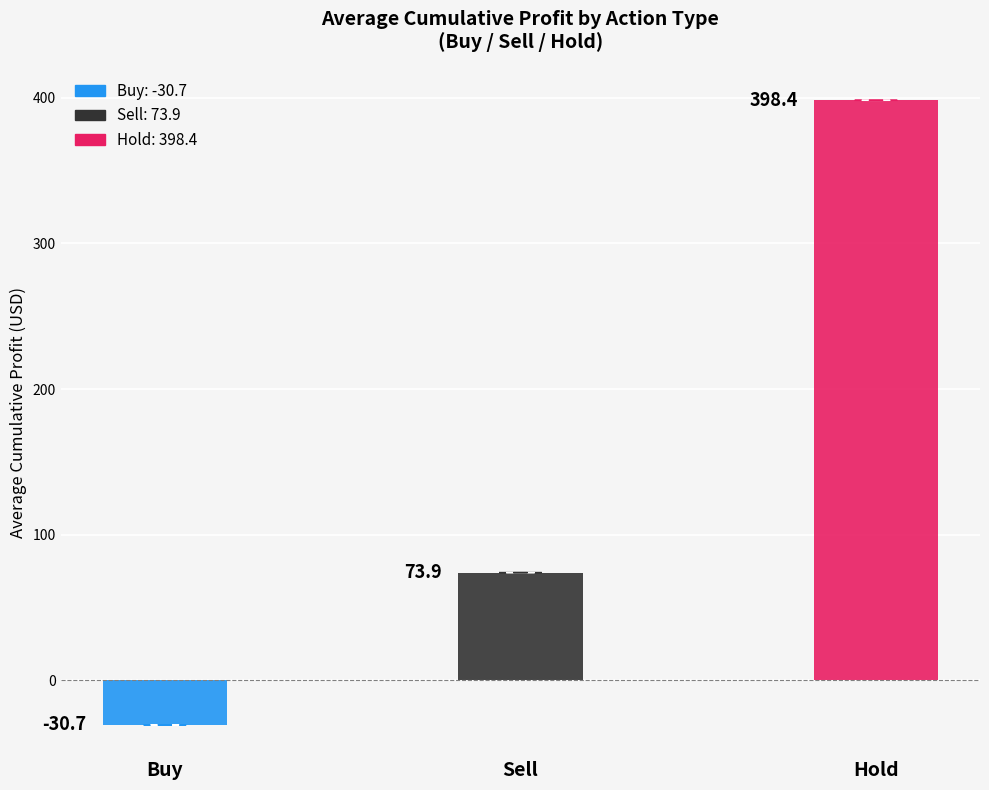

List the labels in order of value, largest first.

Hold, Sell, Buy